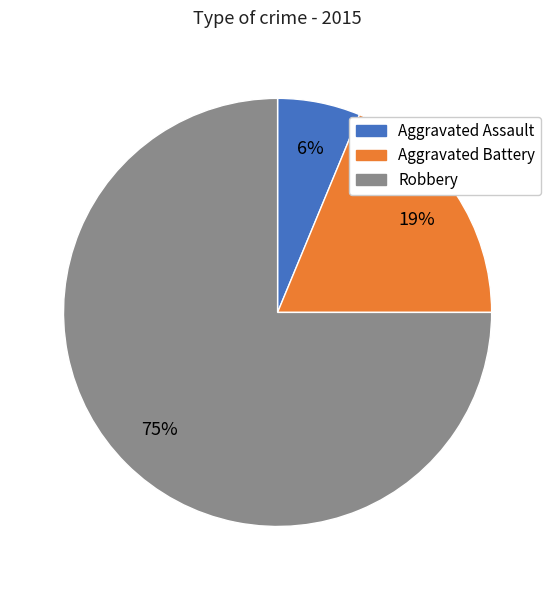

Count the number of slices in the pie.

3